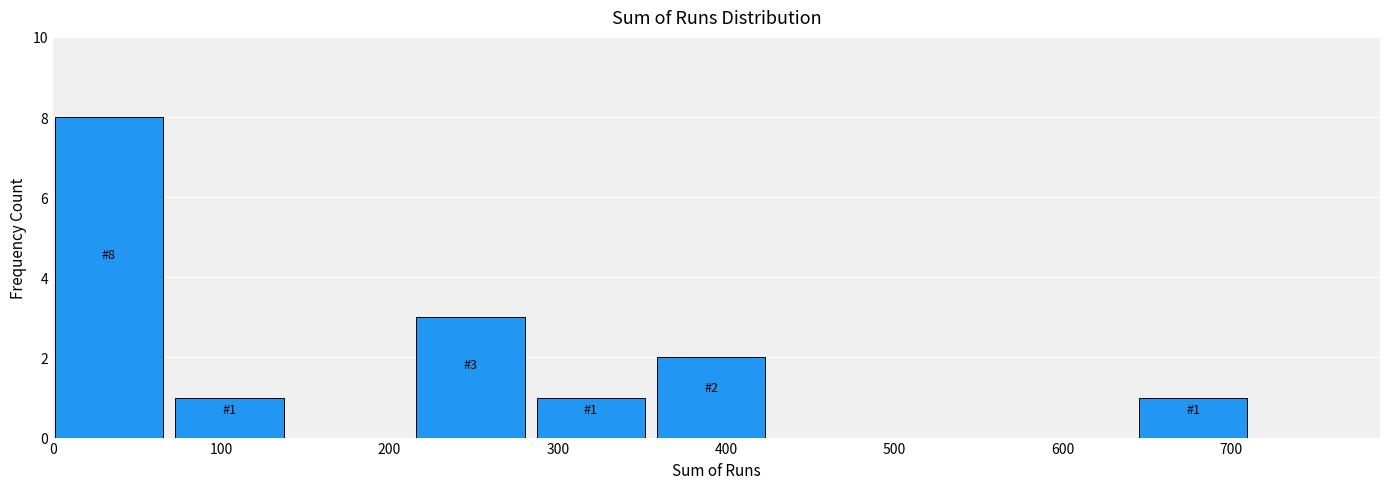

Over which range of the x-axis is the bar tallest?

0 to 70